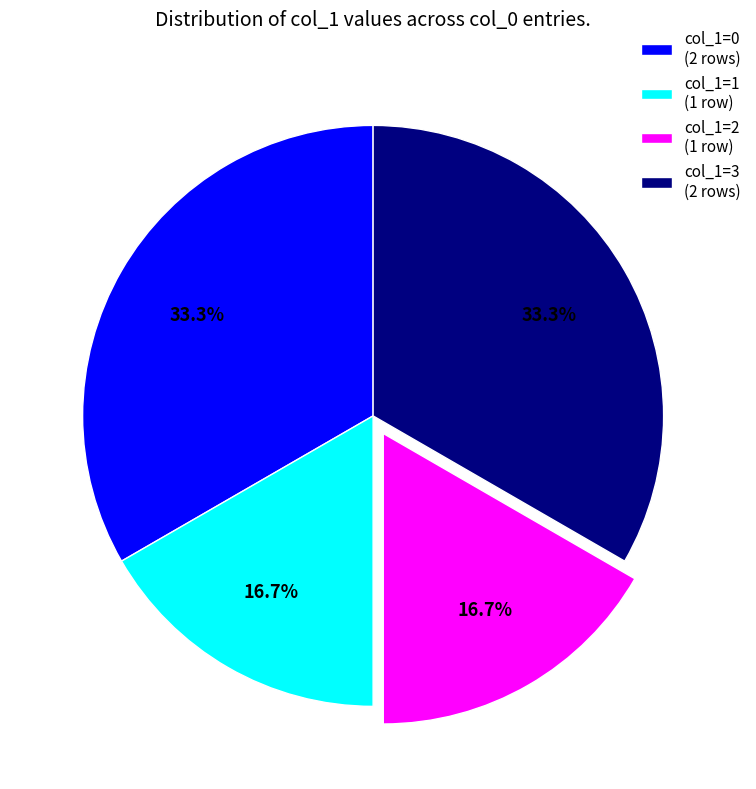

Between col_1=3 (2 rows) and col_1=2 (1 row), which is larger?

col_1=3 (2 rows)